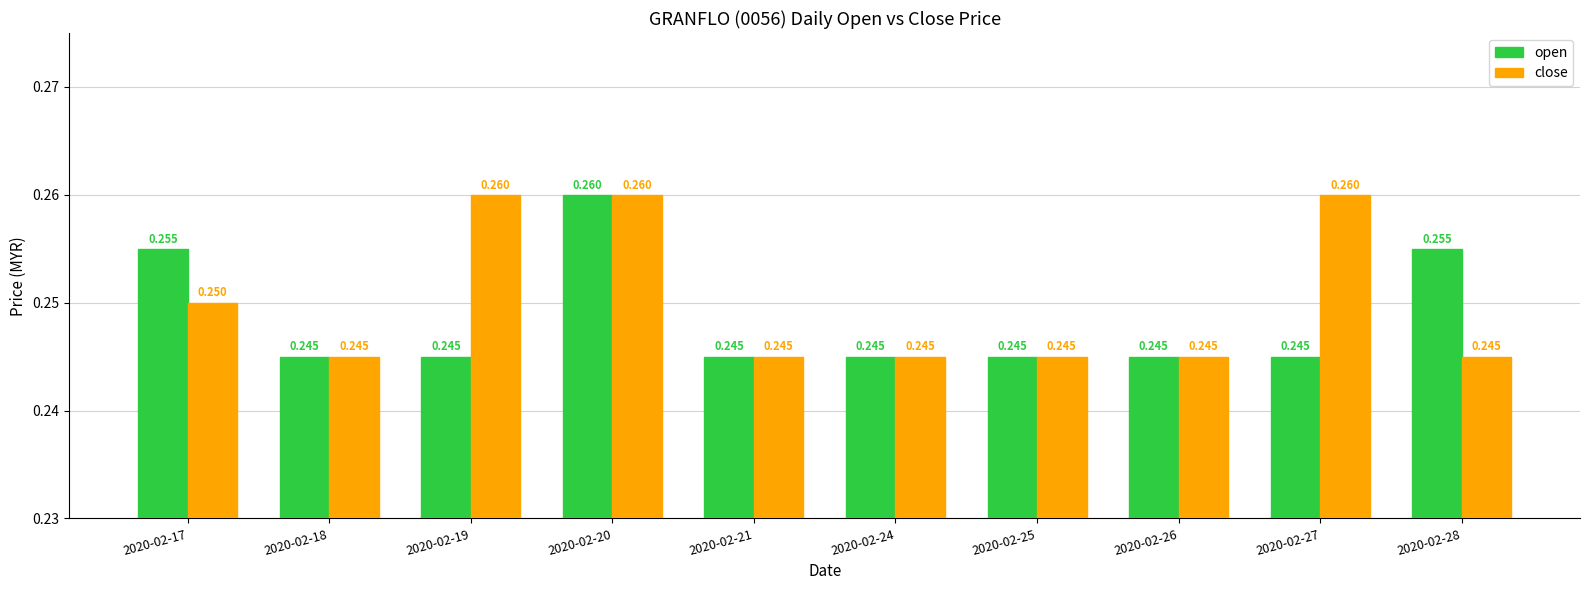

What are all the series names shown in the legend?

open, close